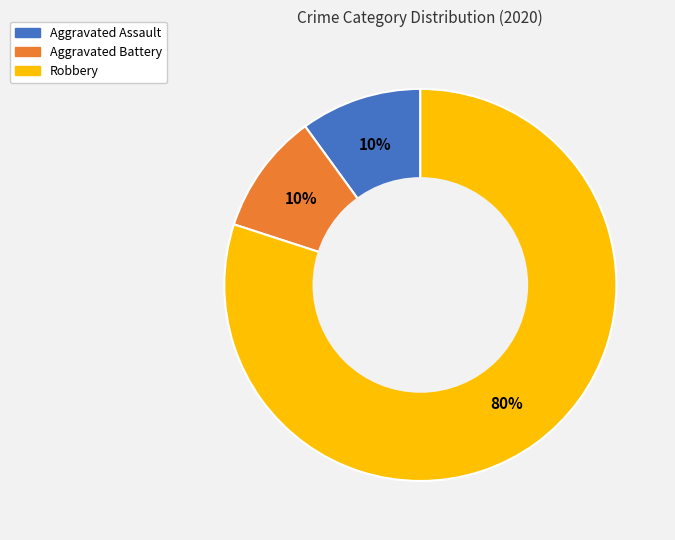

What is the ratio of the value at Robbery to the value at Aggravated Assault?

8.0